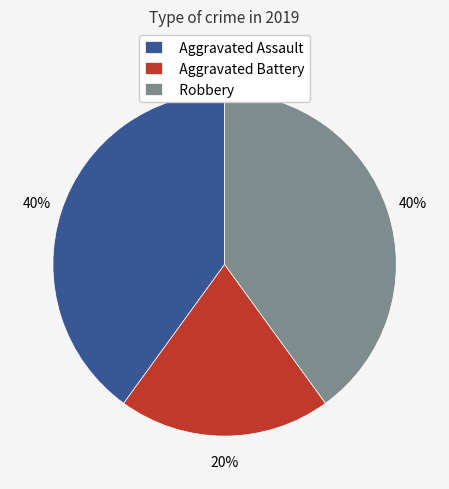

Is it true that Aggravated Assault is 40% of the pie?

True